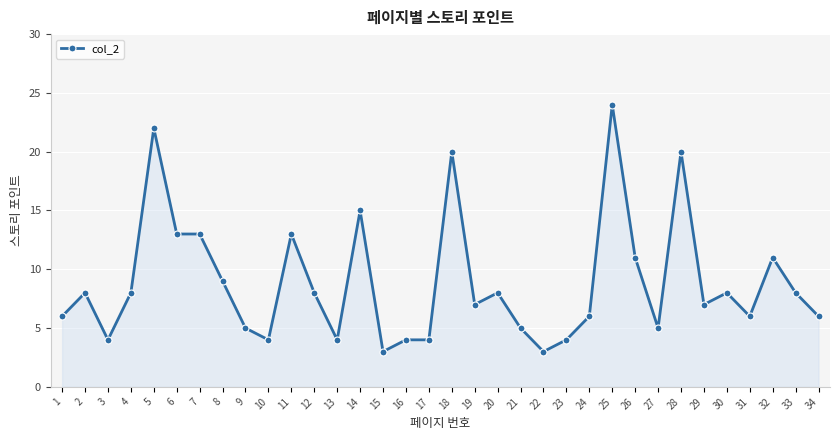

Does the chart display data point markers on the line(s)?

Yes